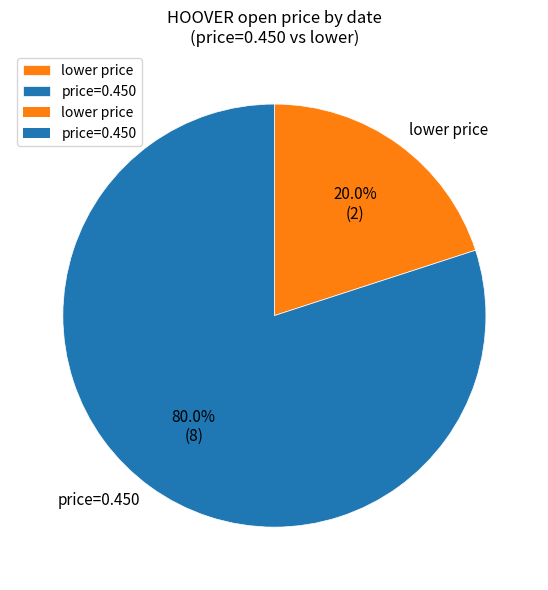

What is the ratio of the value at price=0.450 to the value at lower price?

4.0